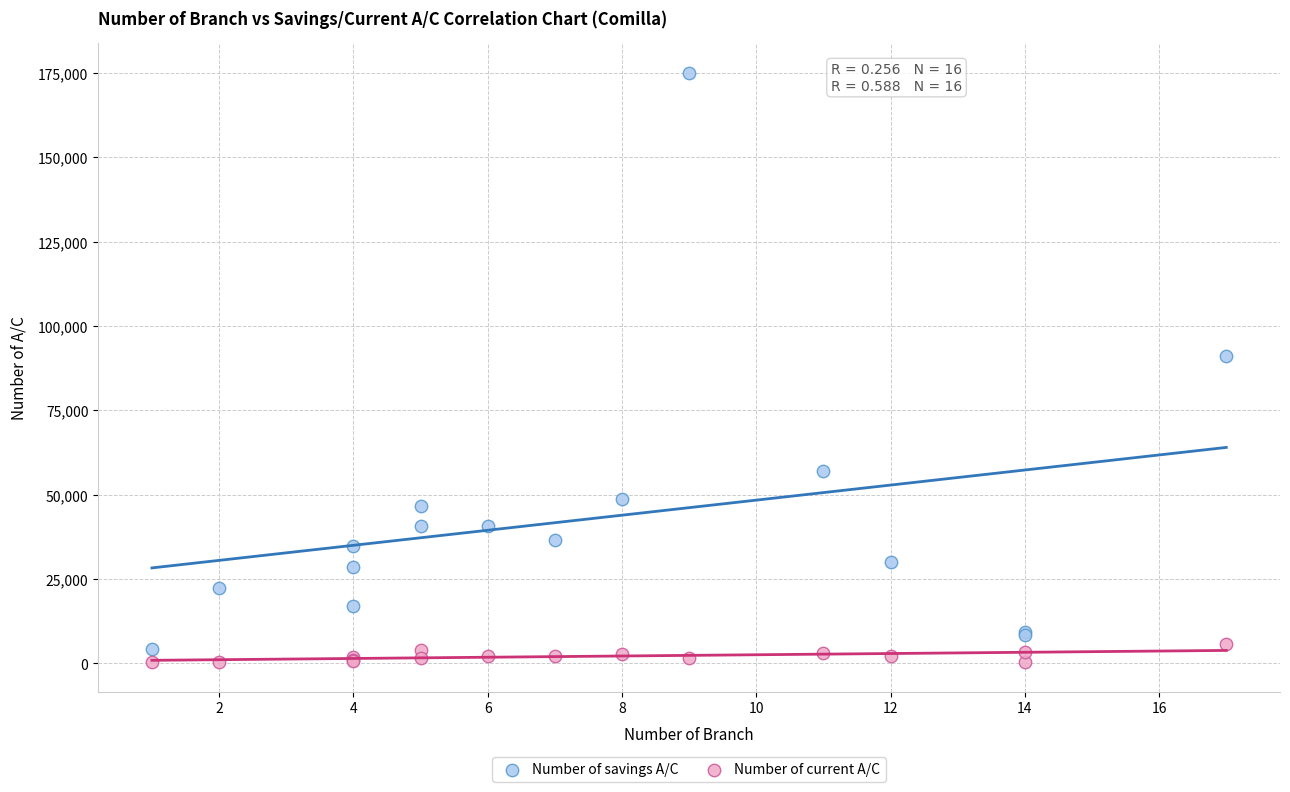

Which series reaches the minimum Y coordinate?

Number of current A/C